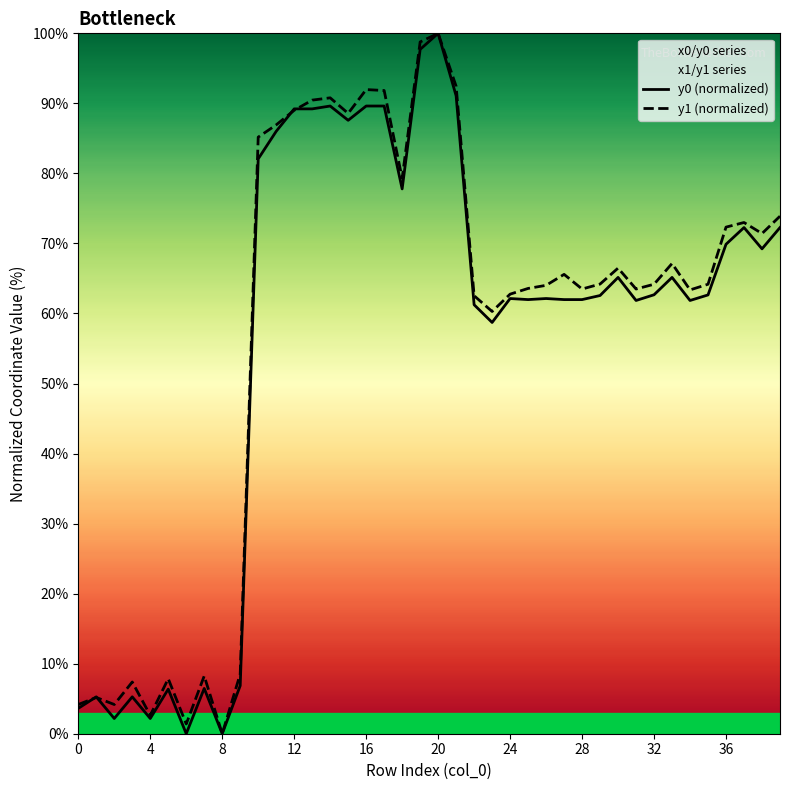

At 22, list the series in order from largest to smallest.

y1 (normalized), y0 (normalized)